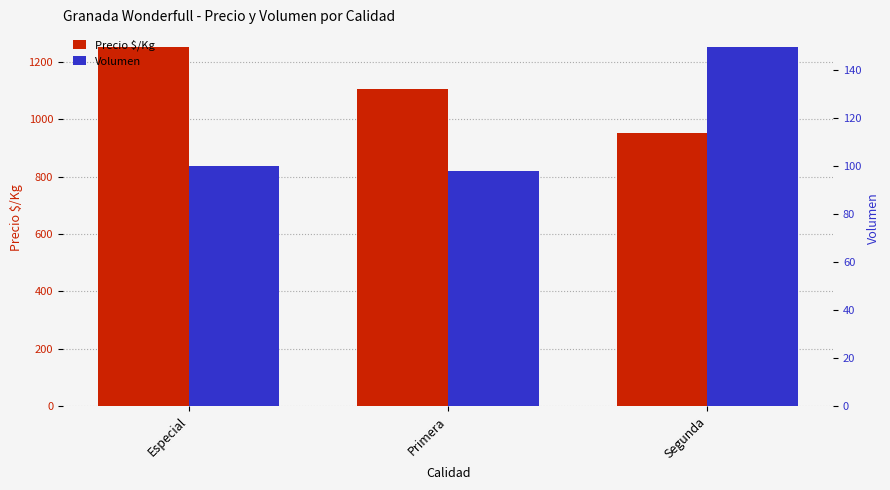

How many distinct data groups are displayed?

2